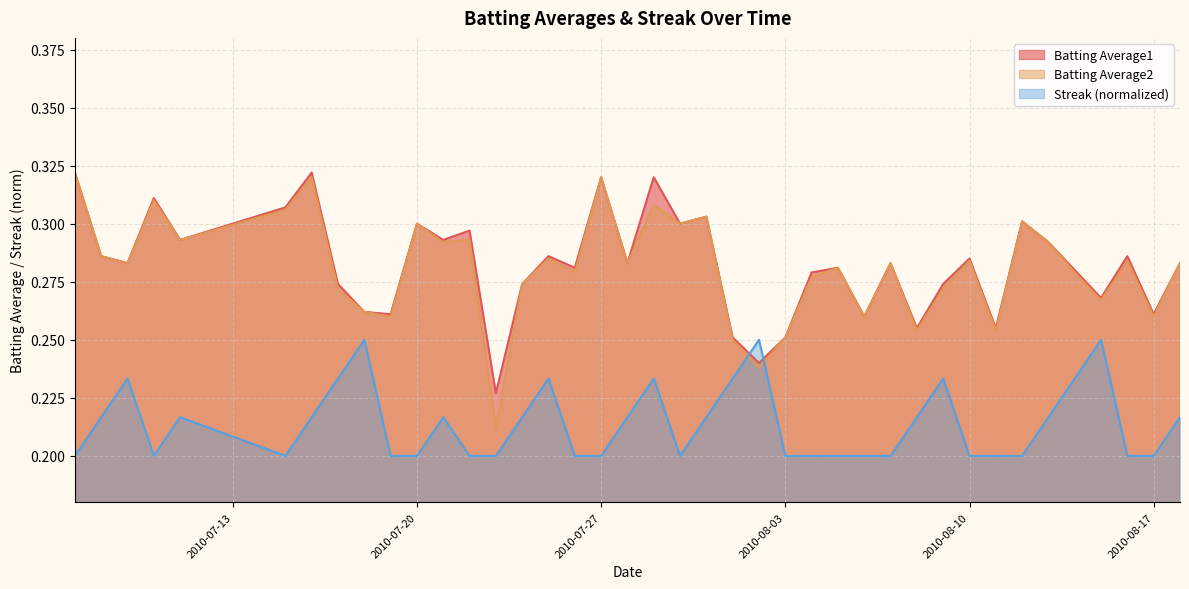

True or false: Batting Average2 and Streak cross at least once.

True